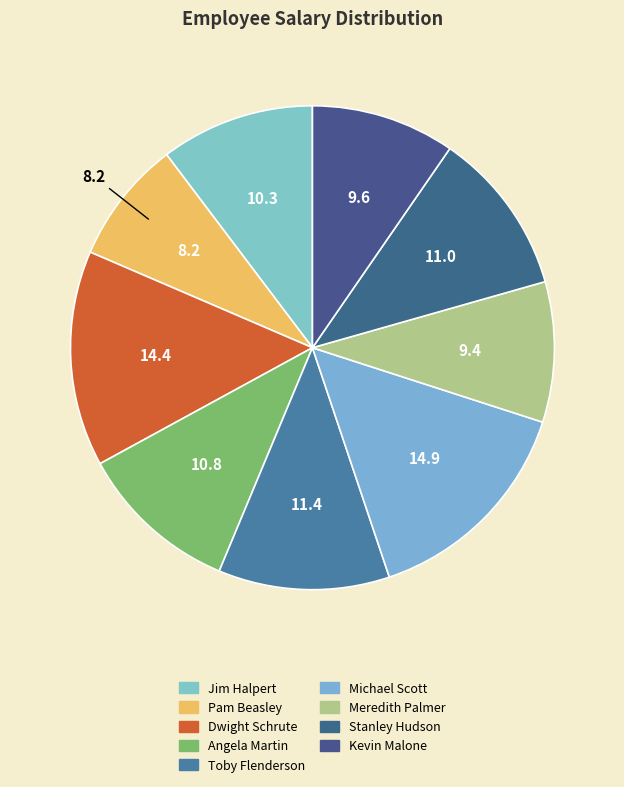

Is Angela Martin the majority of the pie?

No